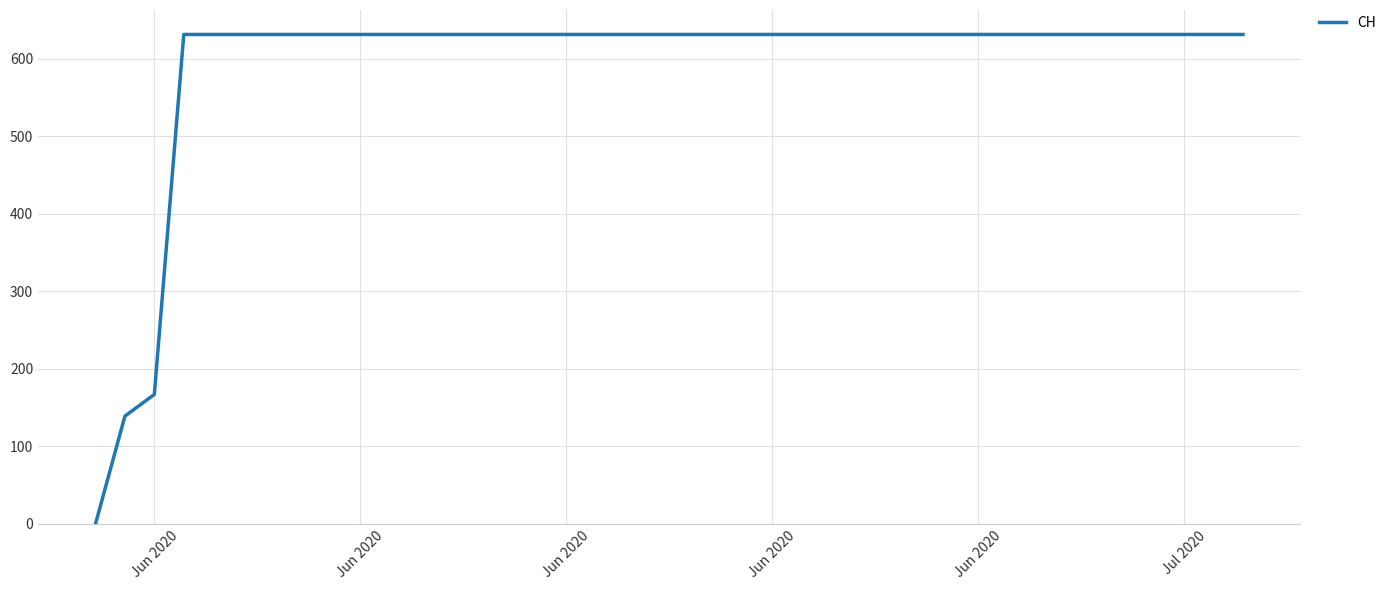

Reading right to left, transcribe all the data shown in this chart.

631	631	631	631	631	631	631	631	631	631	631	631	631	631	631	631	631	631	631	631	631	631	631	631	631	631	631	631	631	631	631	631	631	631	631	631	631	167	139	0